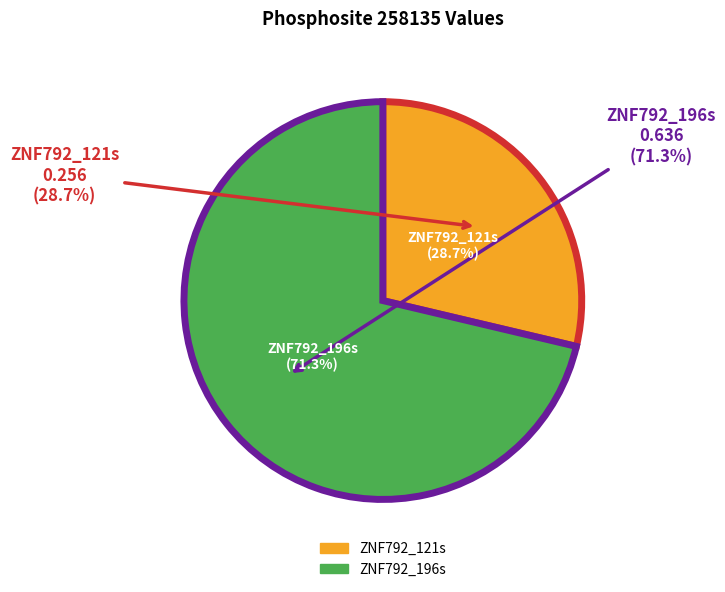

What percentage do ZNF792_196s and ZNF792_121s together represent?

100.0%